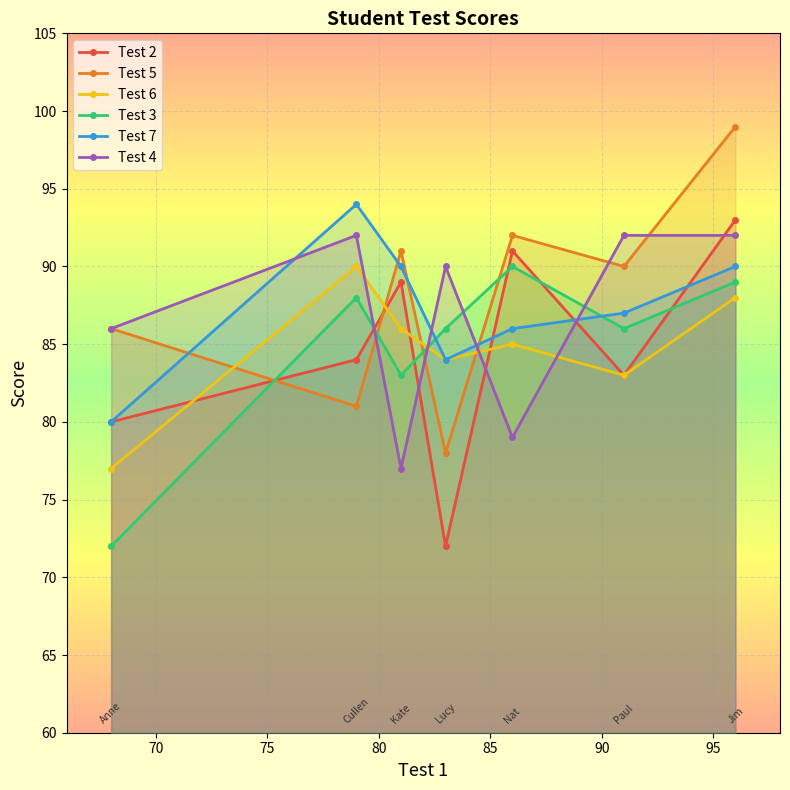

After their last crossing, which series has the higher values: Test 7 or Test 4?

Test 4